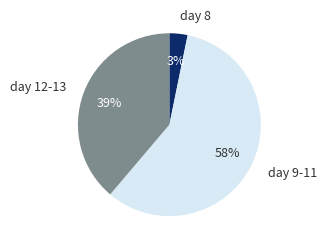

True or false: day 8 accounts for 3% of the total.

True